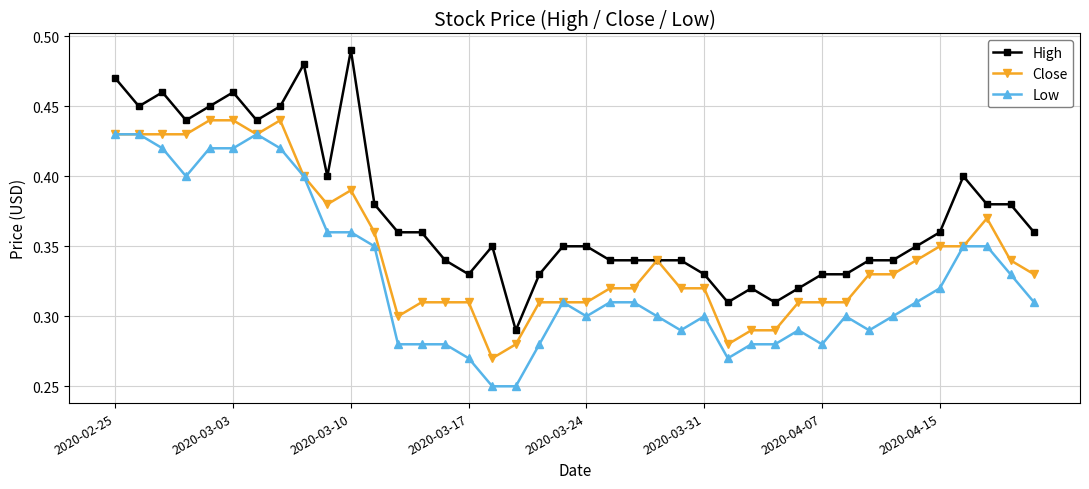

List the series in order of their overall mean, lowest first.

Low, Close, High